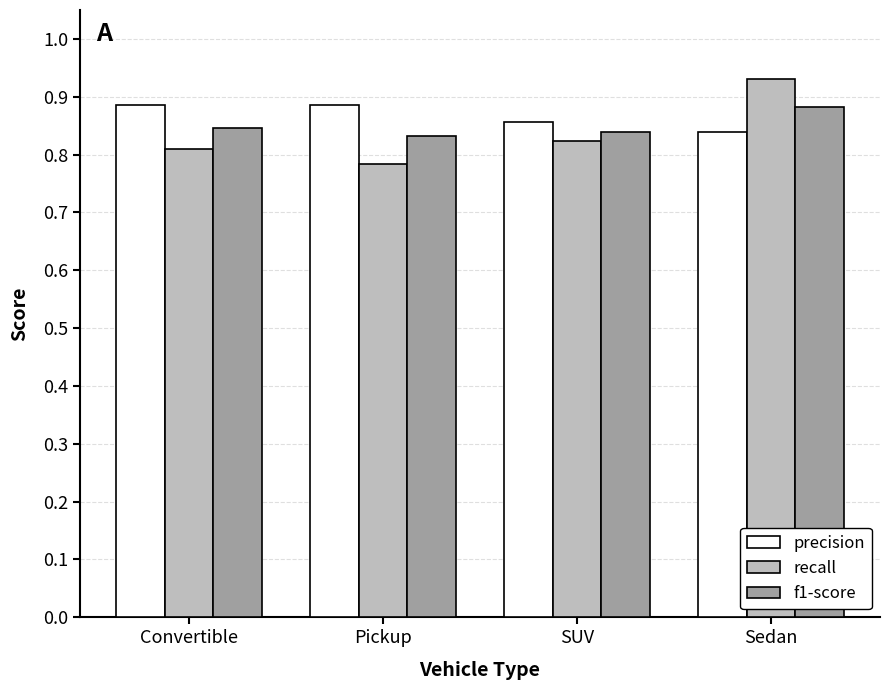

Which category has the lowest value in the recall series?

Pickup